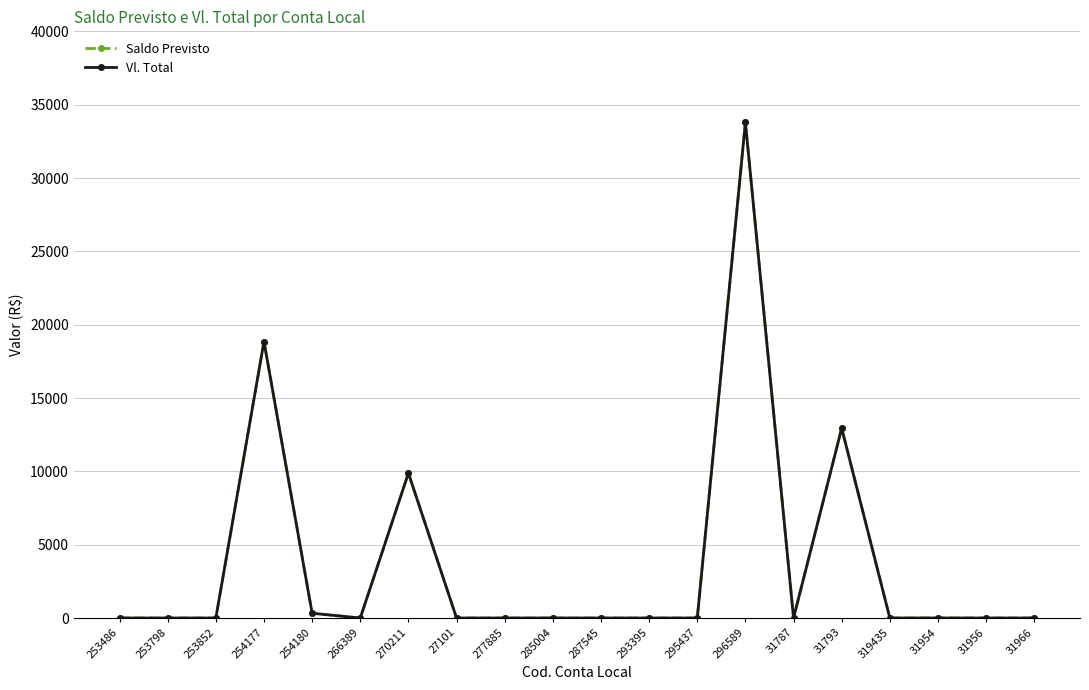

What is the difference between the second highest and second lowest values in the Saldo Previsto series?

18850.7